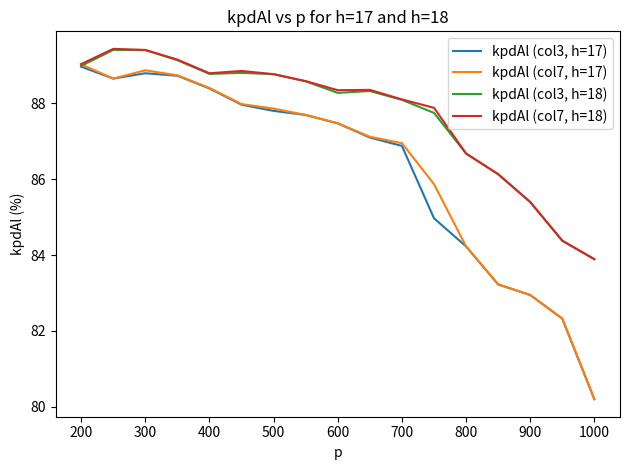

List the series in order of their peak value, lowest first.

kpdAl (col3, h=17), kpdAl (col7, h=17), kpdAl (col3, h=18), kpdAl (col7, h=18)